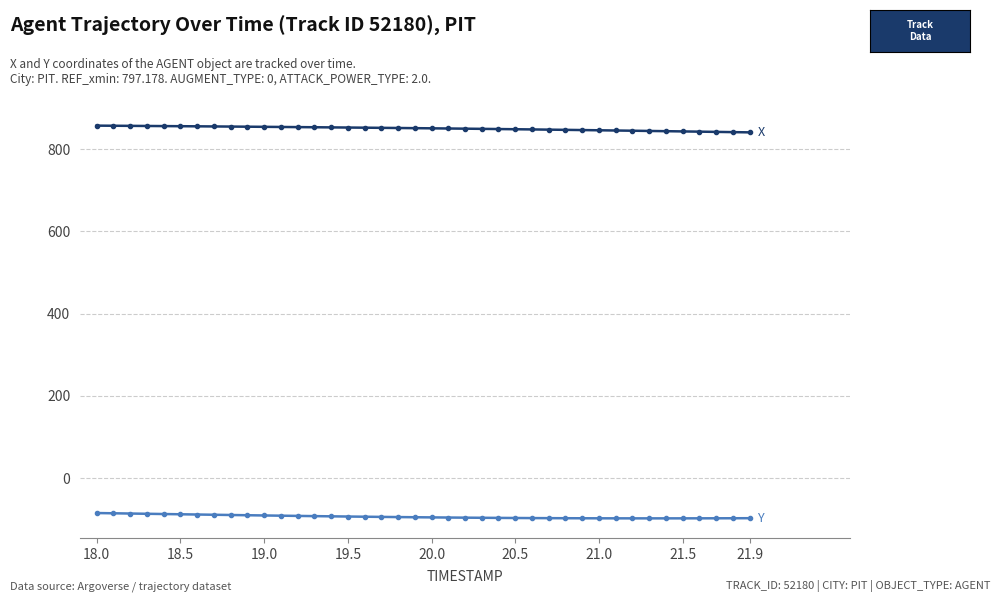

What is the smallest value displayed?

-97.9